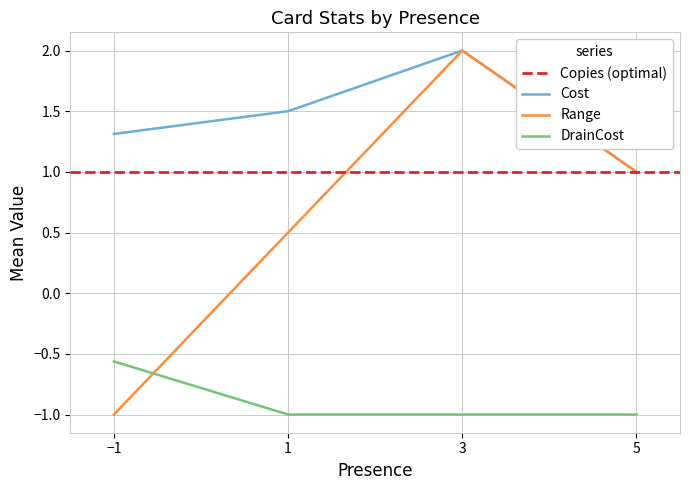

At which category does the chart reach its minimum across all series?

-1